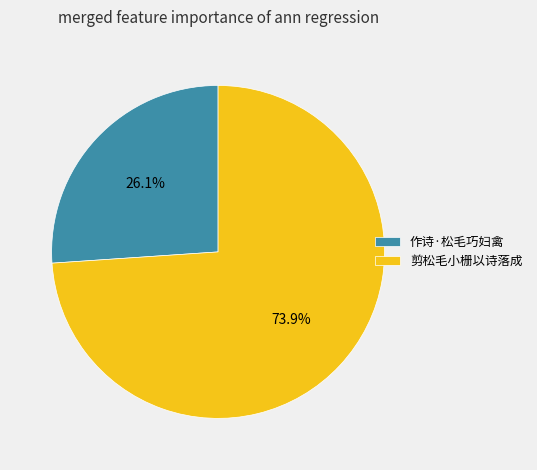

What is the total percentage of 作诗·松毛巧妇禽 and 剪松毛小栅以诗落成?

100.0%